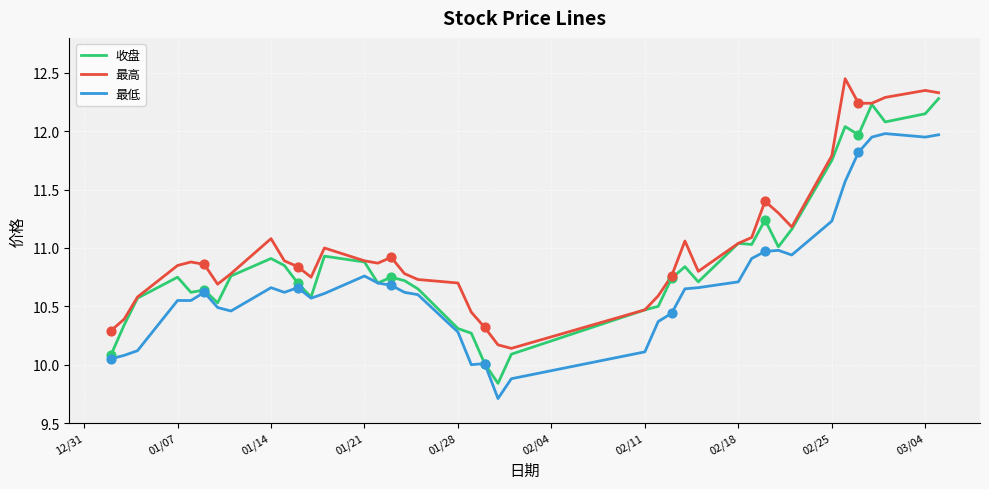

Rank the series by their average value, from lowest to highest.

最低, 收盘, 最高